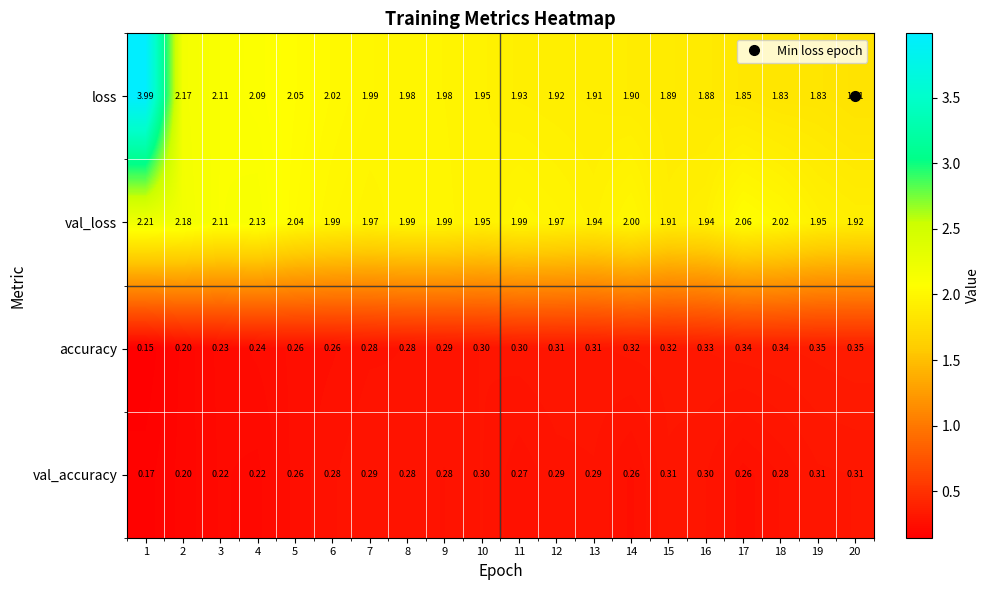

Which series has the largest range (max minus min)?

loss